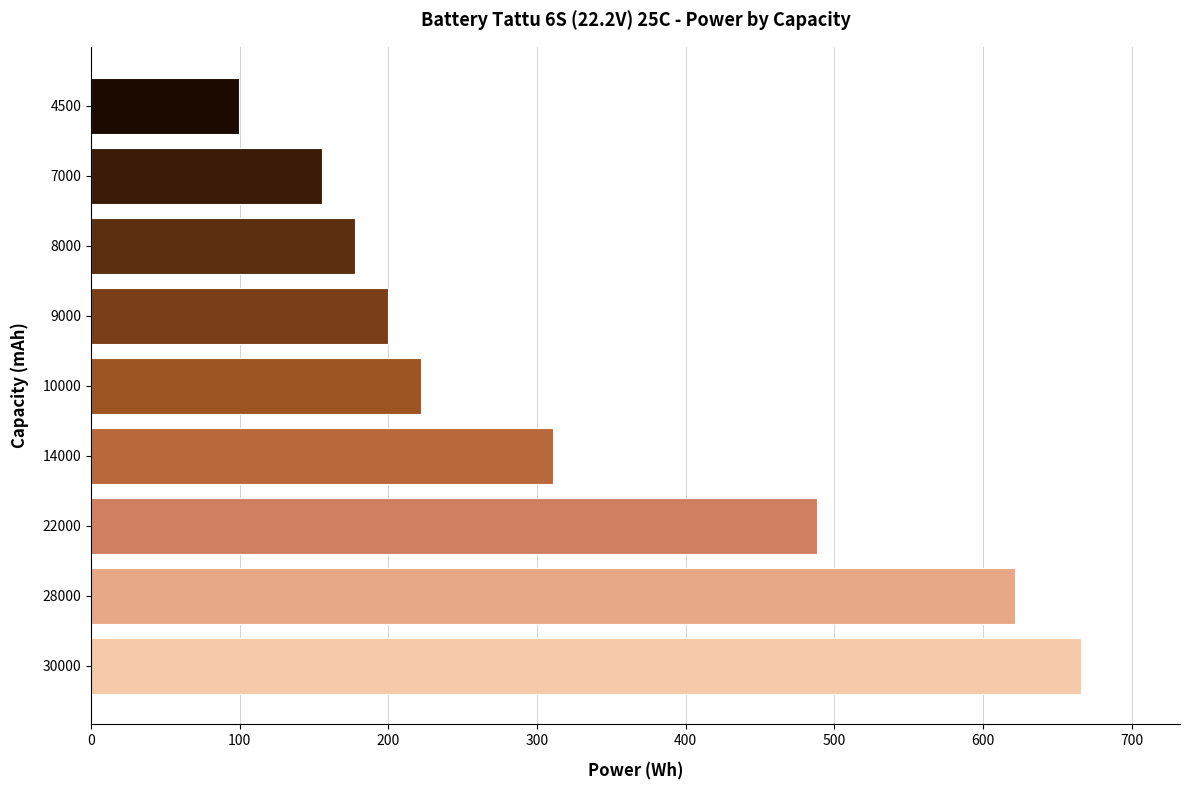

Rank the categories by value from lowest to highest.

4500, 7000, 8000, 9000, 10000, 14000, 22000, 28000, 30000